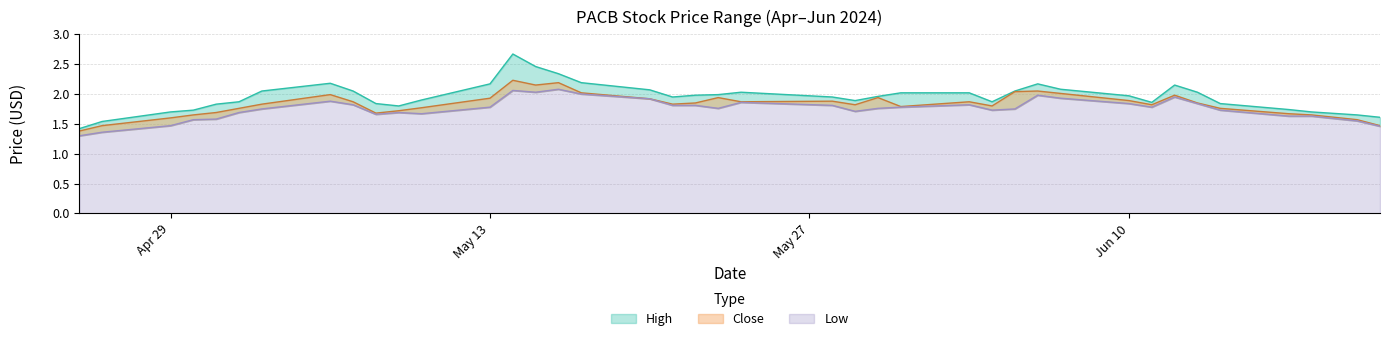

What are all the series names shown in the legend?

High, Close, Low